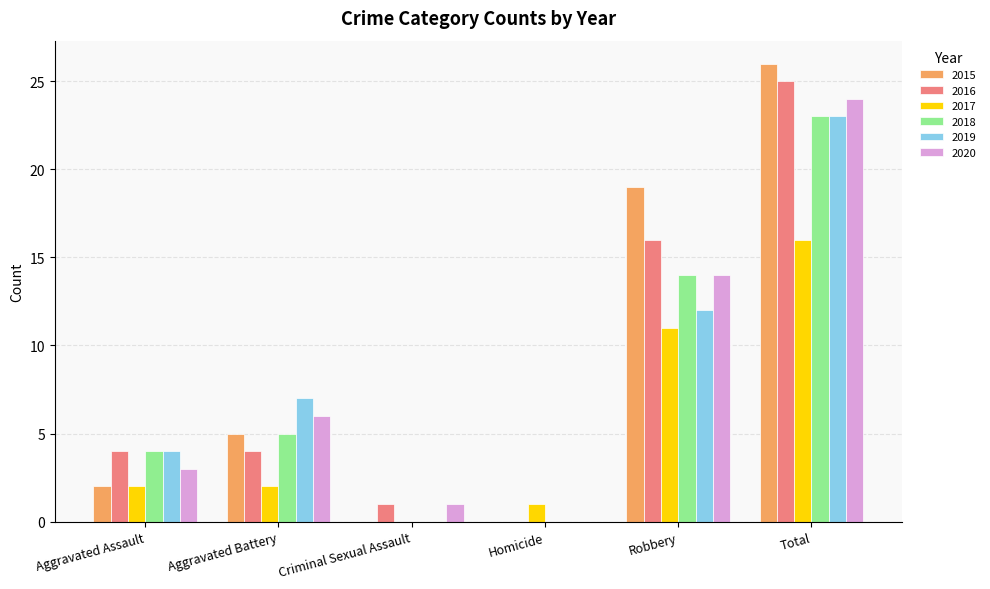

The 2017 series shows -6 at Criminal Sexual Assault. True or false?

False